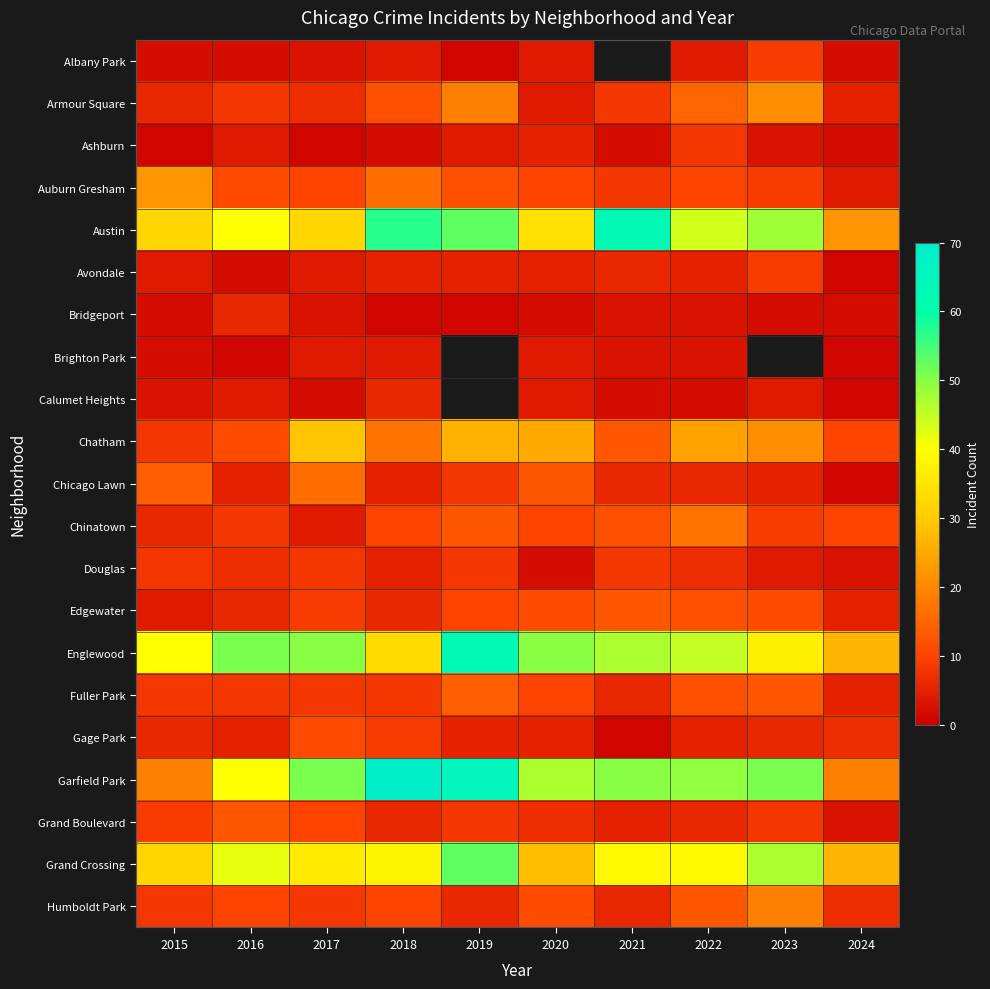

True or false: Brighton Park has a value of 0.4 at 2016.

False